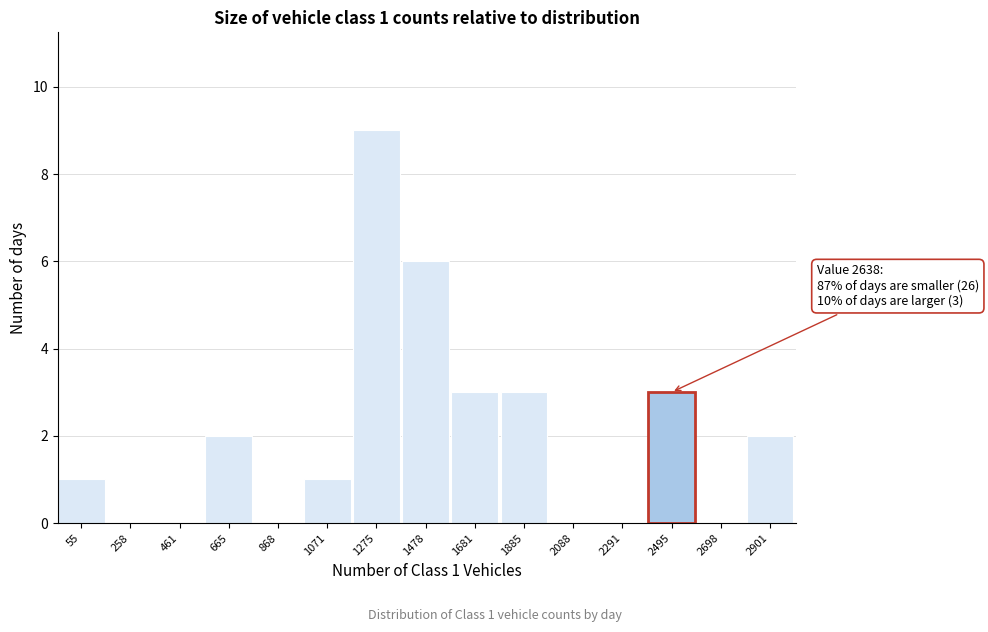

Reading left to right, transcribe all the data shown in this chart.

55=1	258=0	461=0	665=2	868=0	1071=1	1275=9	1478=6	1681=3	1885=3	2088=0	2291=0	2495=3	2698=0	2901=2